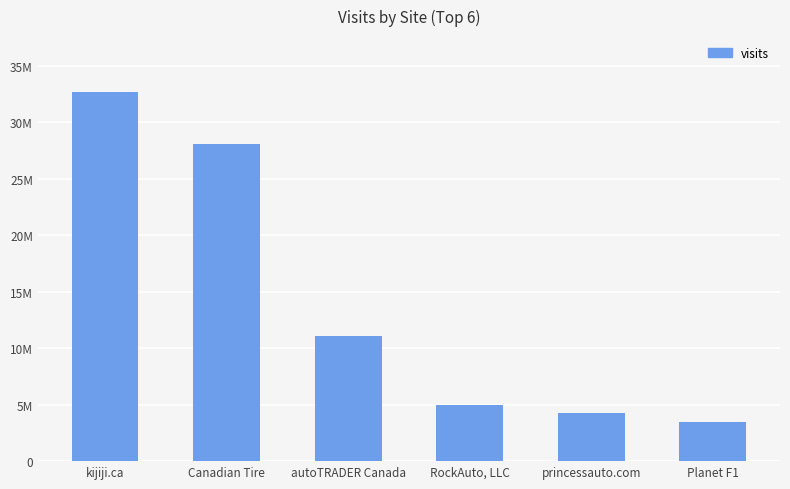

Does the chart contain any negative values?

No